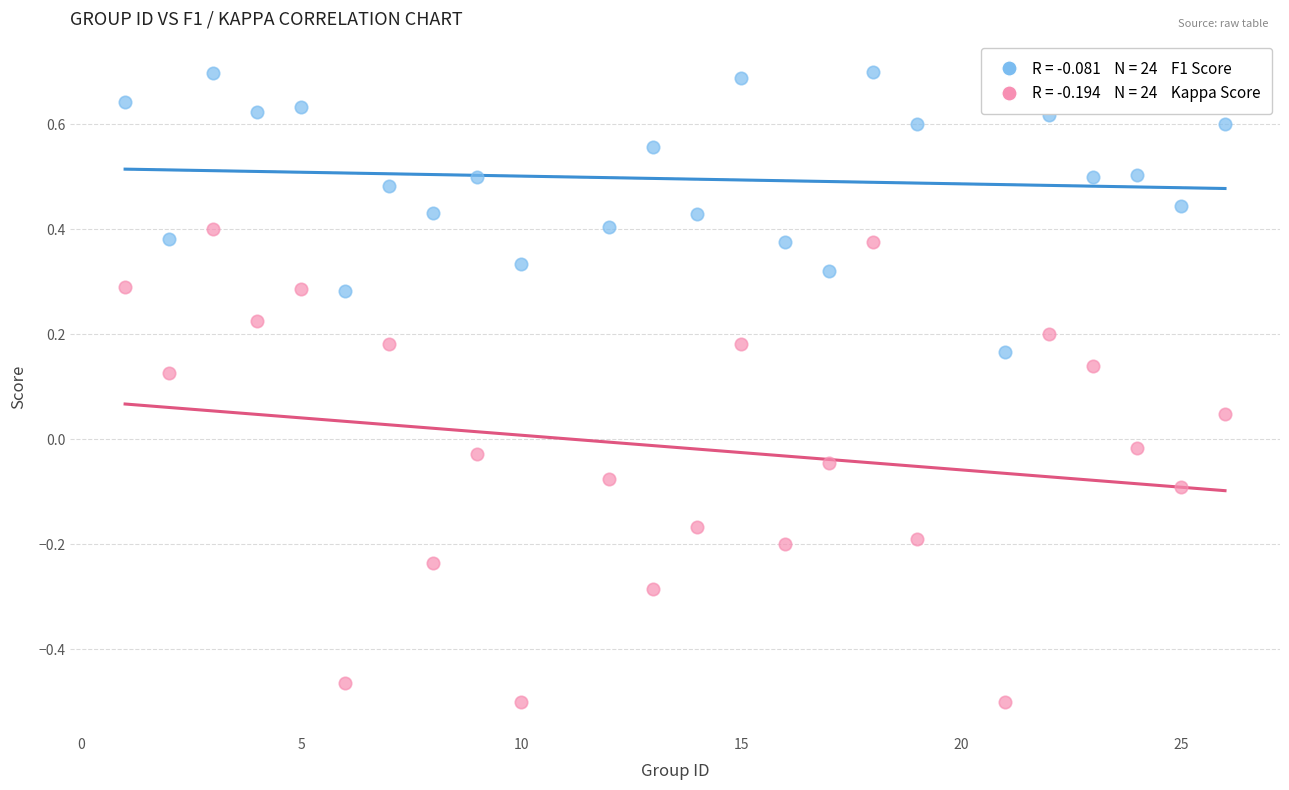

Across all data points, what is the range of Y values (max minus min)?

1.2